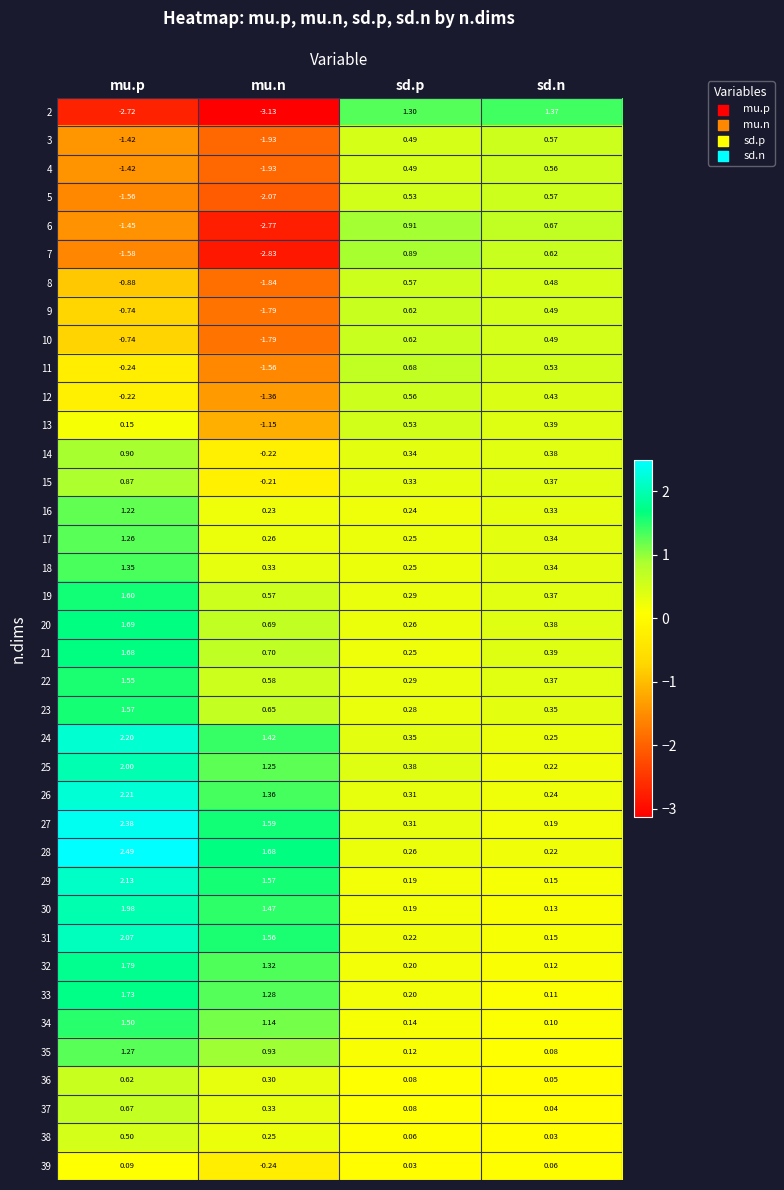

Which label corresponds to the smallest value in the chart?

mu.n